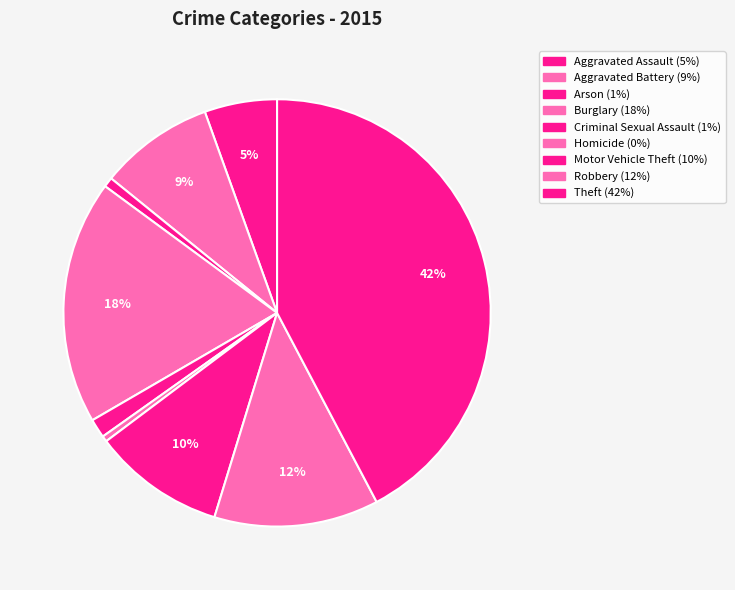

How many slices are in this pie chart?

9